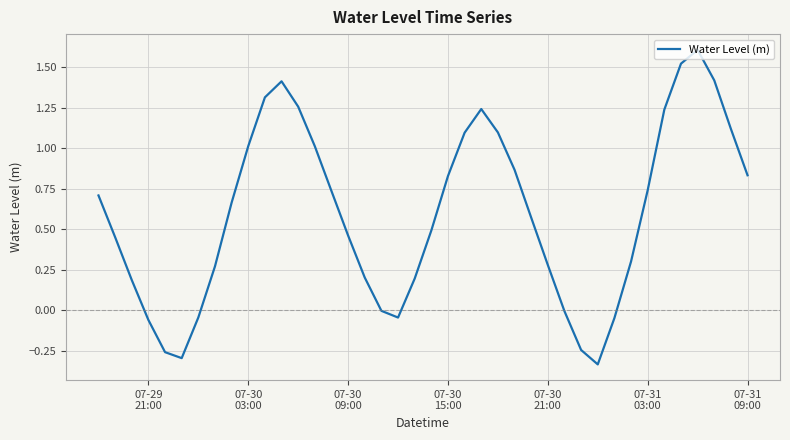

What is the maximum value shown in the chart?

1.6